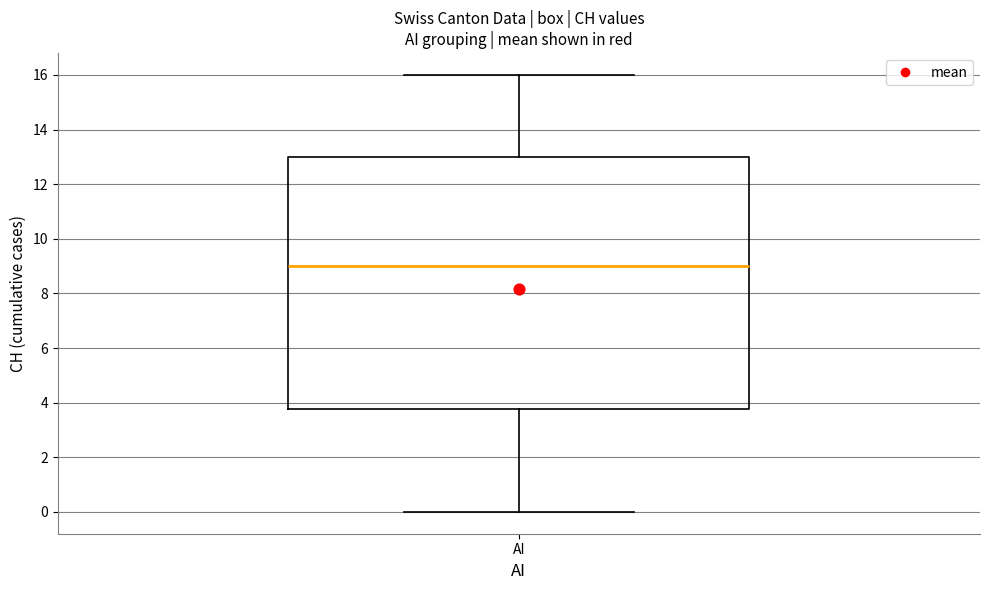

Where is the upper edge of the box for AI on the y-axis? The values are not printed on the chart, so give them approximately, as read against the axis.

13.0